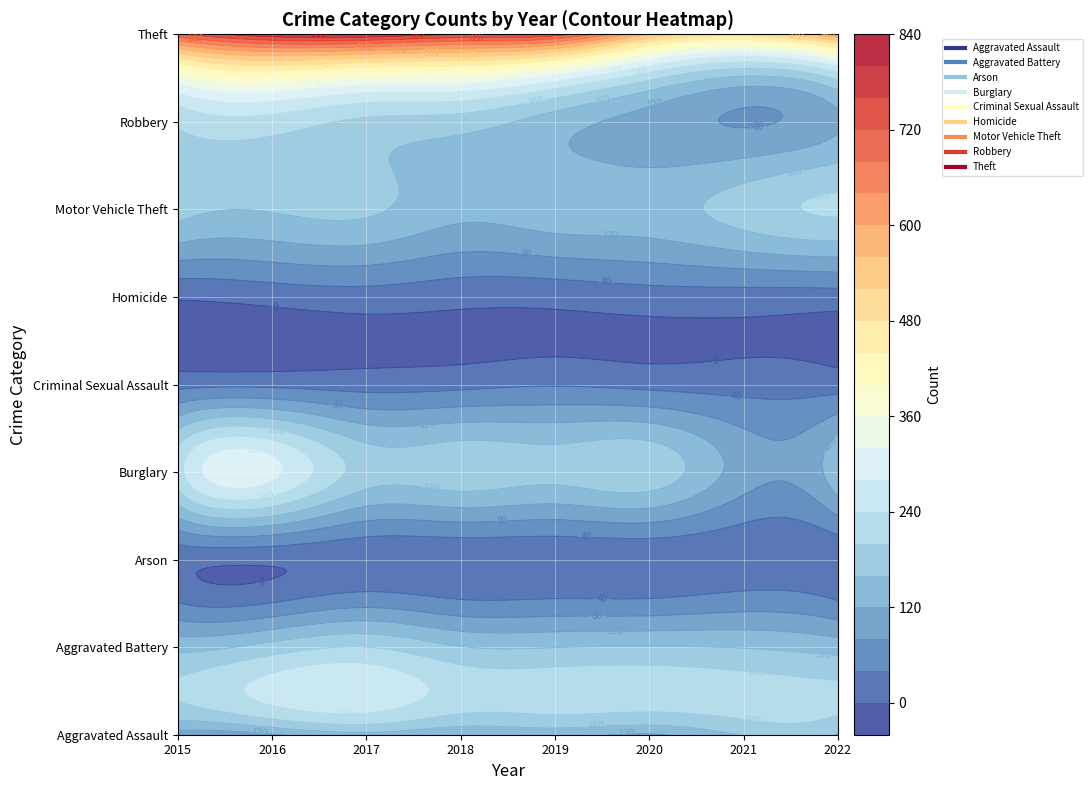

List the labels in order of Arson value, smallest first.

3, 4, 5, 1, 2, 7, 6, 0